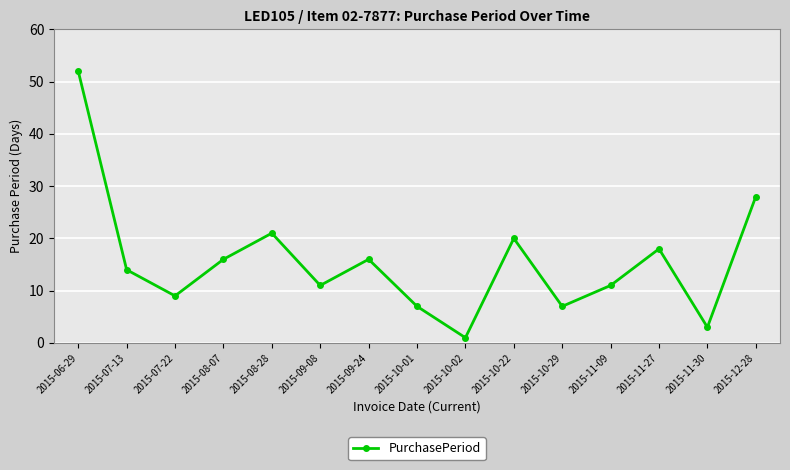

What is the value of the 6th point from the left?

11